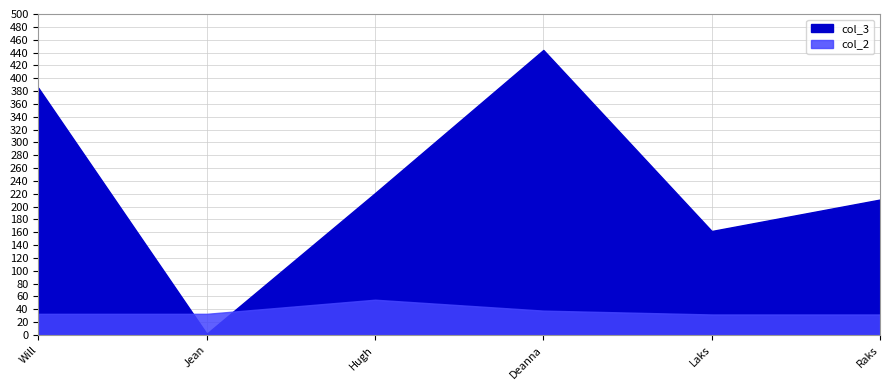

What is the label of the 5th point from the right?

Jean